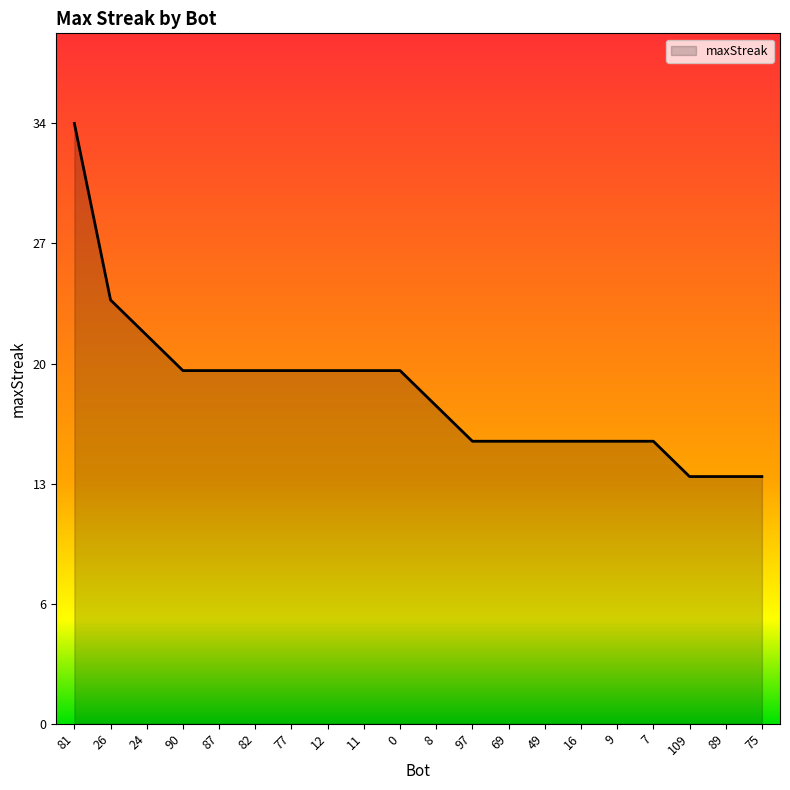

What is the difference between the values at 8 and 87?

2